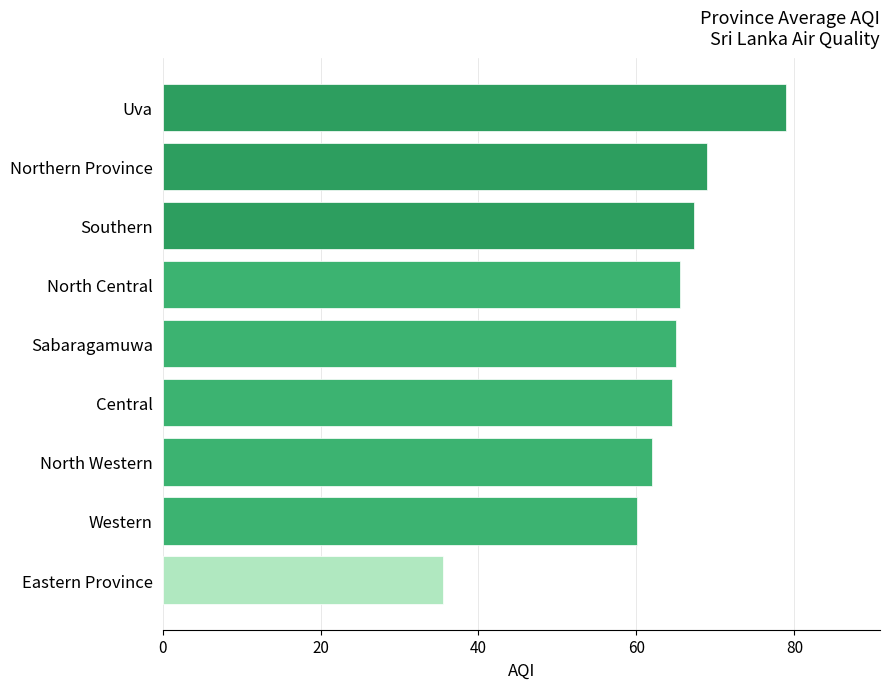

How many data points does each series have?

9